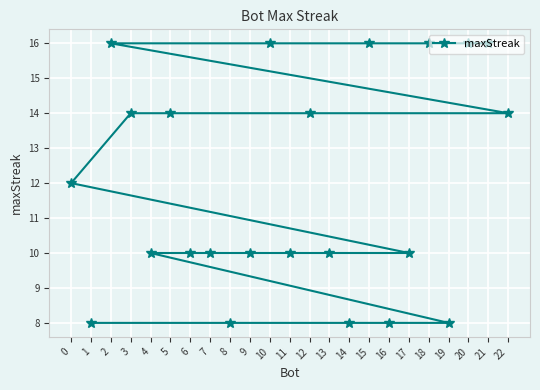

The value at 7 is 17. True or false?

False